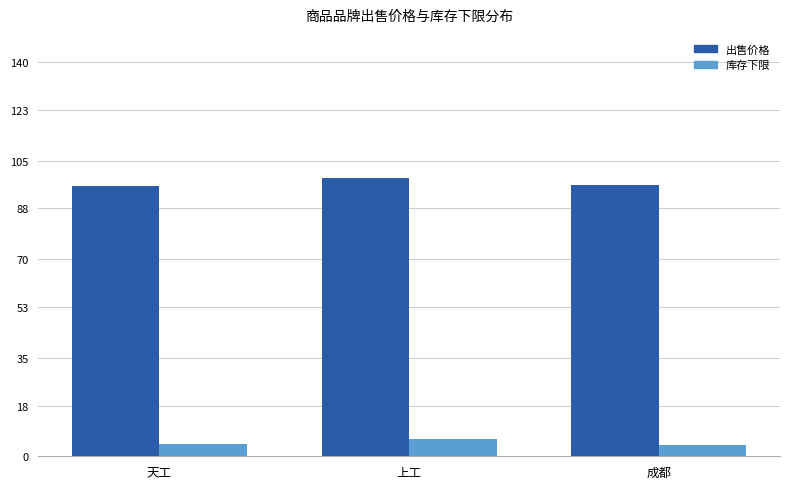

At 上工, list the series in order from smallest to largest.

库存下限, 出售价格